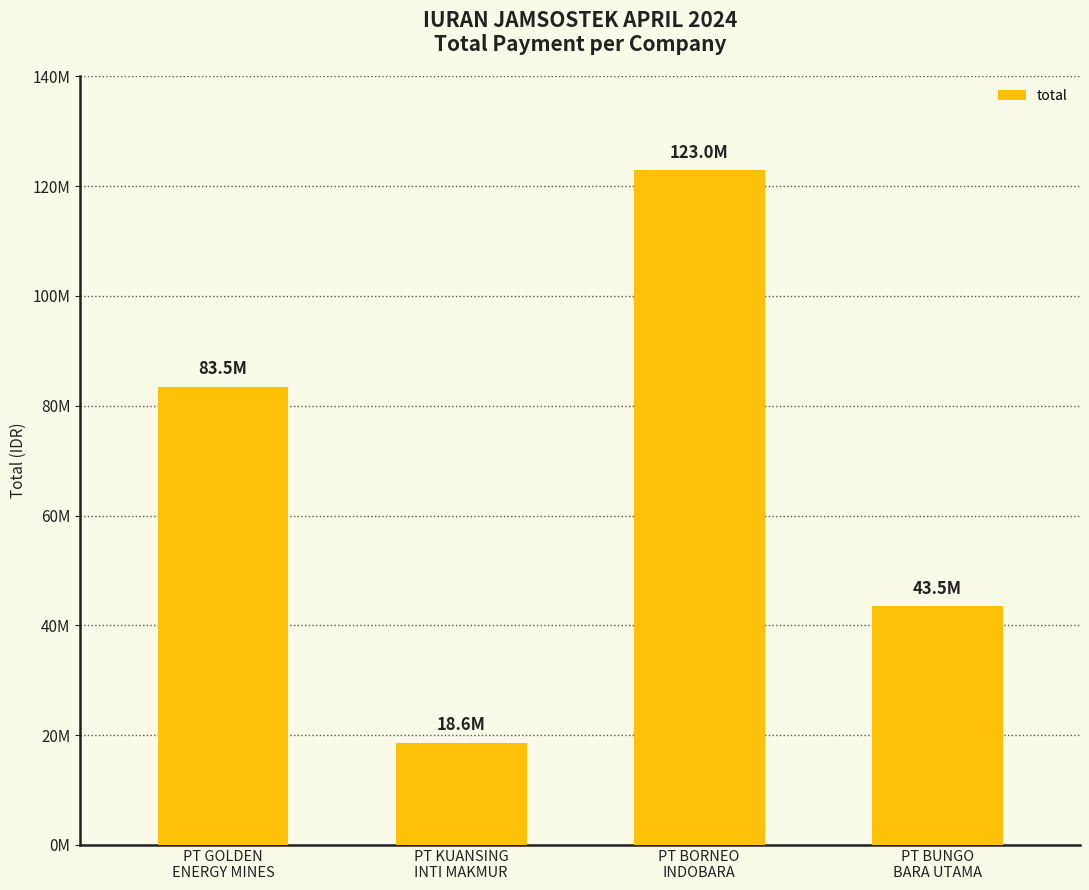

Reading left to right, list all the values displayed in this chart.

PT GOLDEN
ENERGY MINES=83503104	PT KUANSING
INTI MAKMUR=18646472	PT BORNEO
INDOBARA=122963693	PT BUNGO
BARA UTAMA=43455757